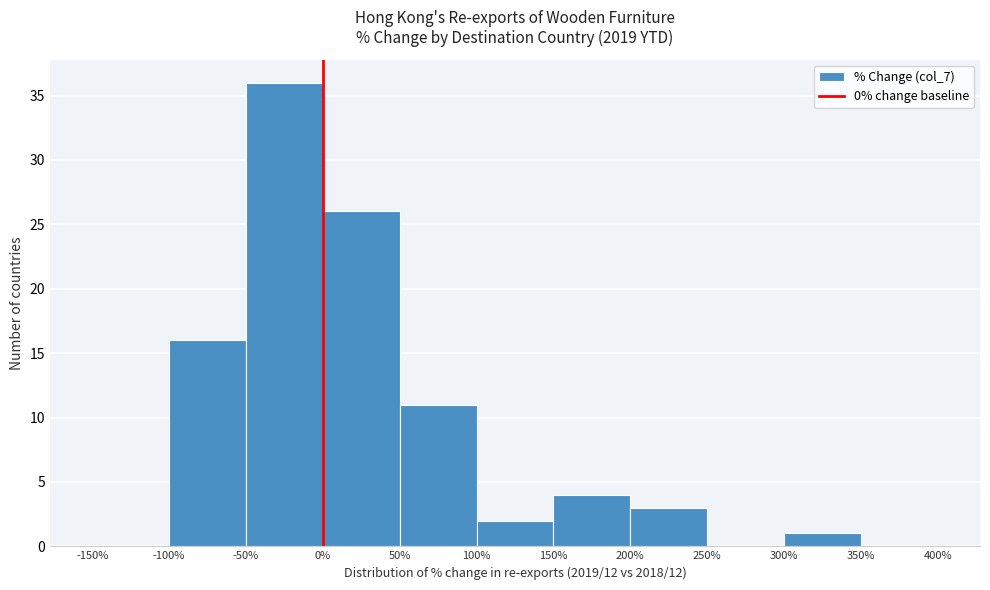

Reading left to right, list every bar in this chart as the range it spans on the x-axis followed by its height. The values are not printed on the chart, so give them approximately, as read against the axis.

-150% to -100%: 0
-100% to -50%: 16
-50% to 0%: 36
0% to 50%: 26
50% to 100%: 11
100% to 150%: 2
150% to 200%: 4
200% to 250%: 3
250% to 300%: 0
300% to 350%: 1
350% to 400%: 0